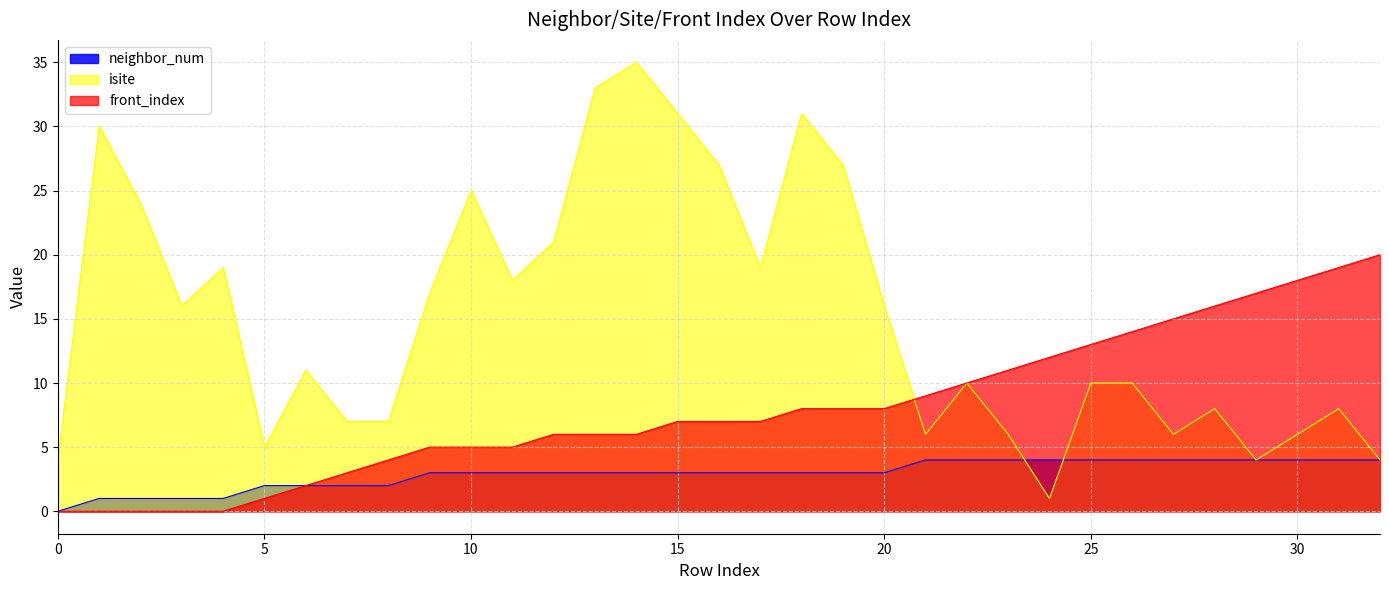

How many data points in neighbor_num are less than 3?

9